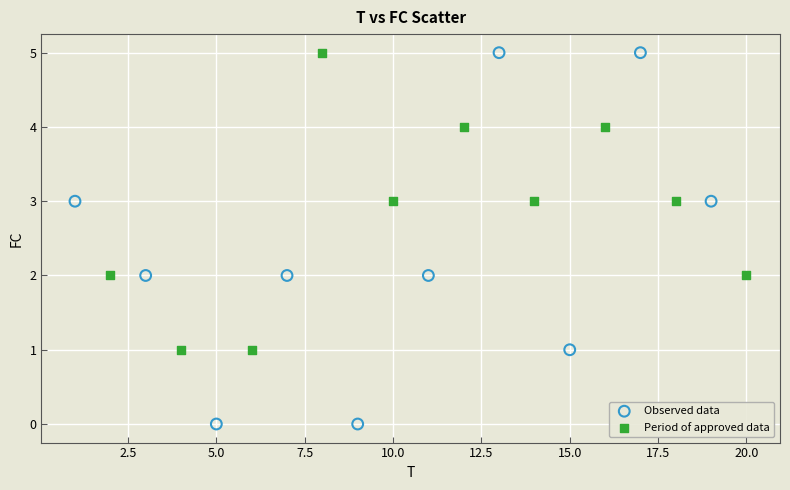

Which series has the largest Y range (max minus min)?

Observed data